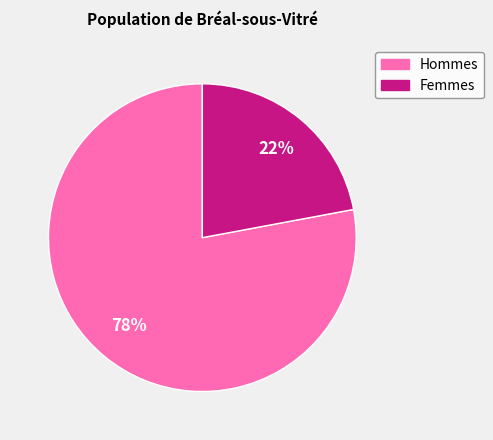

To the nearest percent, what is the difference between the largest and smallest slice percentages?

56%